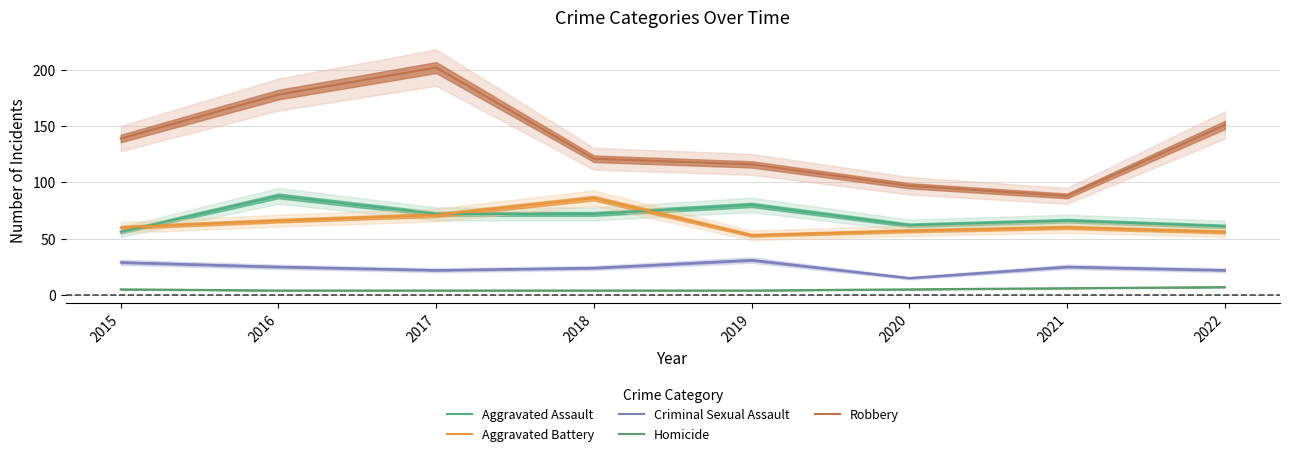

The value of Robbery at 2019 is 155. True or false?

False